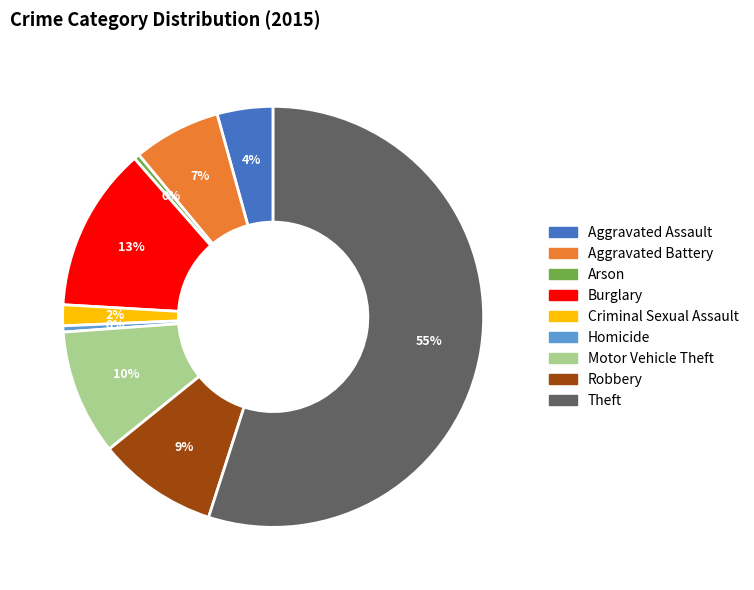

Which category has the biggest portion of the pie?

Theft